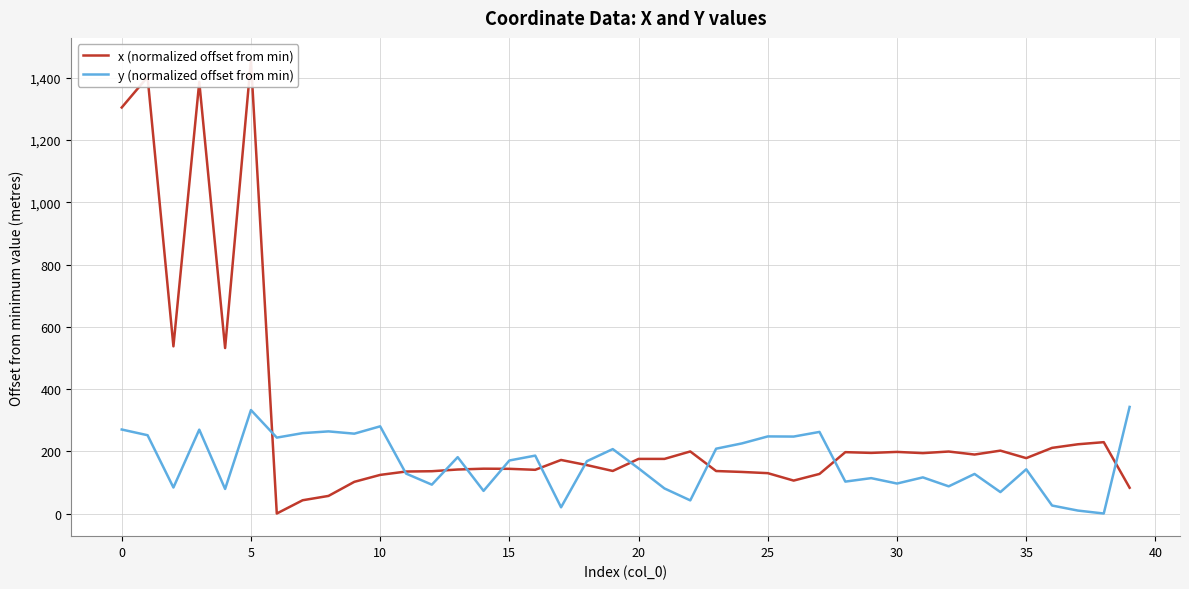

The y (normalized offset from min) series shows 16.7 at 37. True or false?

False